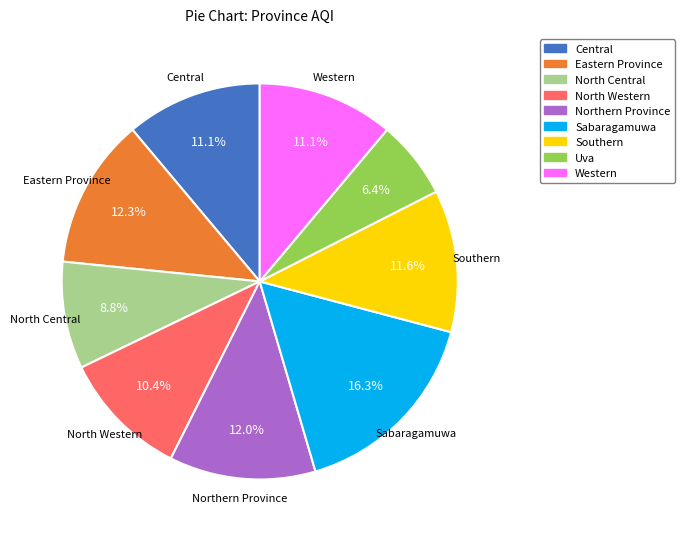

To the nearest percent, what is the difference between the Central and North Central slice percentages?

2%